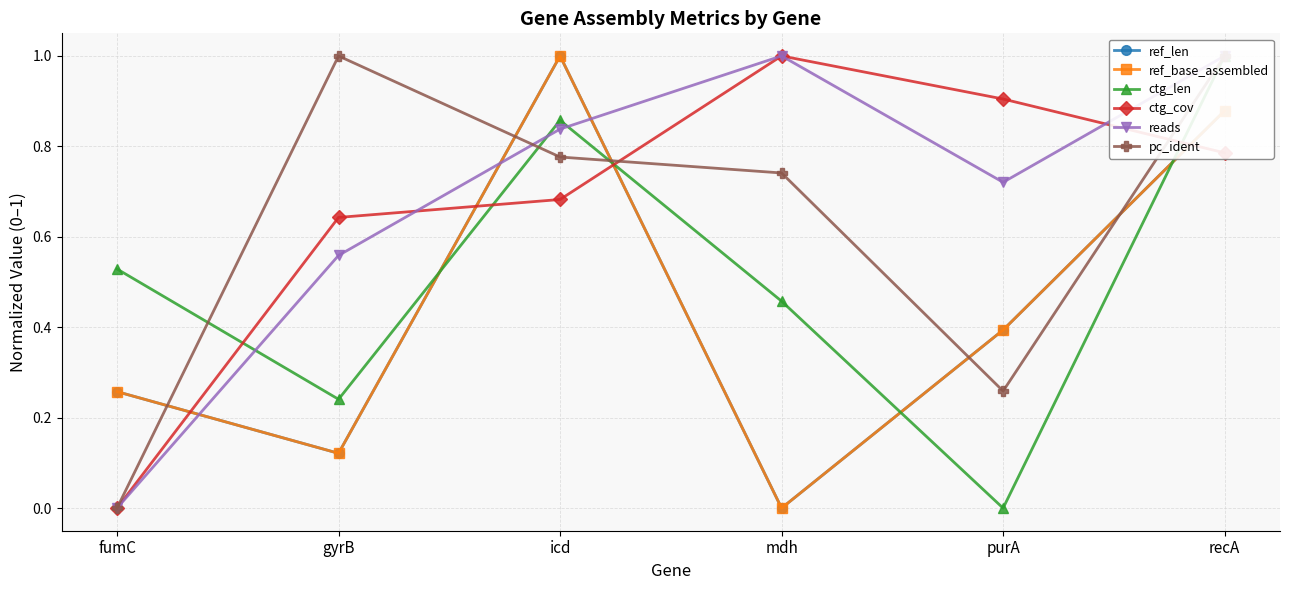

Reading right to left, transcribe all the data shown in this chart.

ref_len: recA=0.9	purA=0.4	mdh=0.0	icd=1.0	gyrB=0.1	fumC=0.3
ref_base_assembled: recA=0.9	purA=0.4	mdh=0.0	icd=1.0	gyrB=0.1	fumC=0.3
ctg_len: recA=1.0	purA=0.0	mdh=0.5	icd=0.9	gyrB=0.2	fumC=0.5
ctg_cov: recA=0.8	purA=0.9	mdh=1.0	icd=0.7	gyrB=0.6	fumC=0.0
reads: recA=1.0	purA=0.7	mdh=1.0	icd=0.8	gyrB=0.6	fumC=0.0
pc_ident: recA=1.0	purA=0.3	mdh=0.7	icd=0.8	gyrB=1.0	fumC=0.0